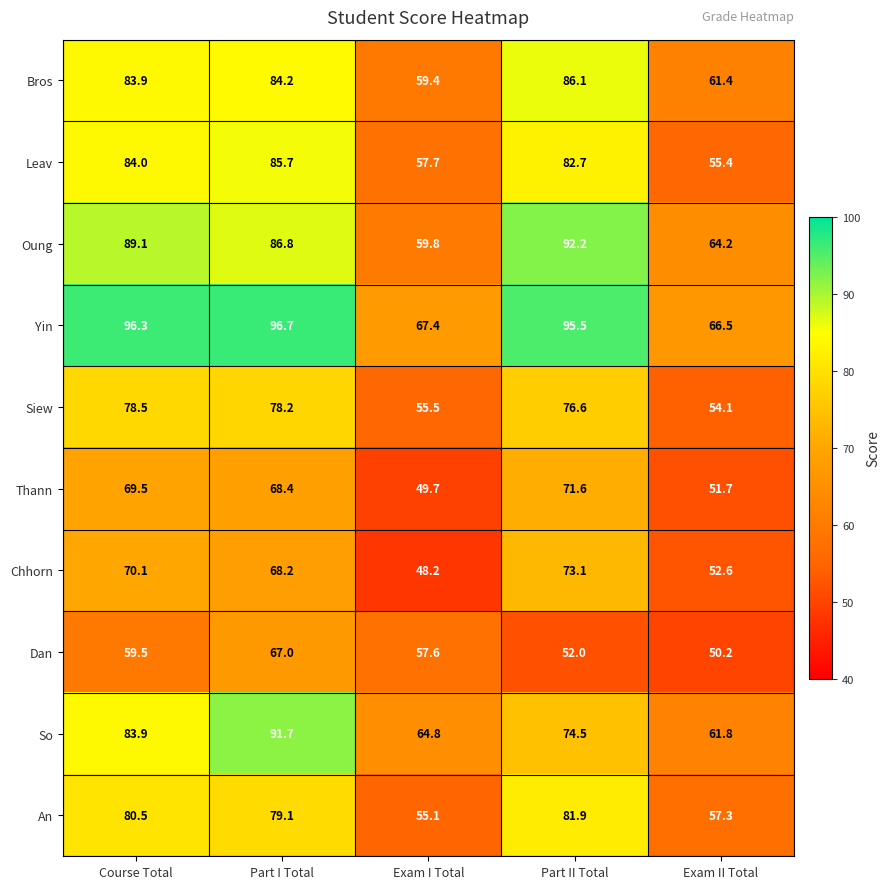

Which category has the lowest value in the Dan series?

Exam II Total